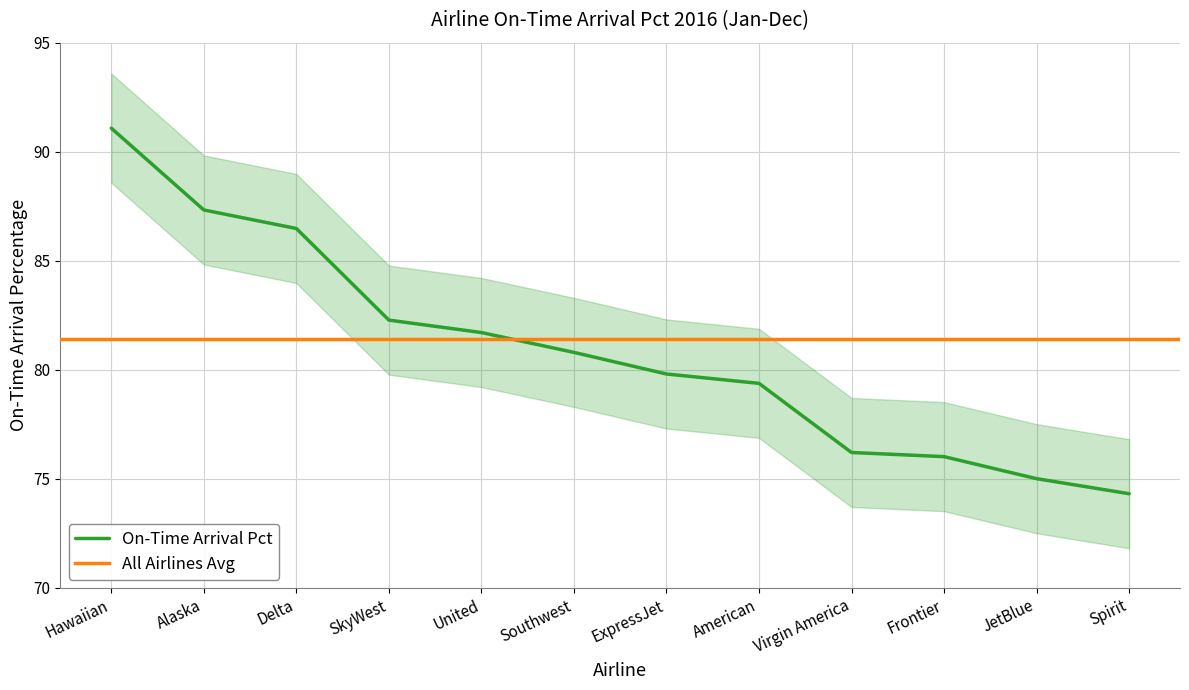

Is it true that the value at American is 79.4?

True